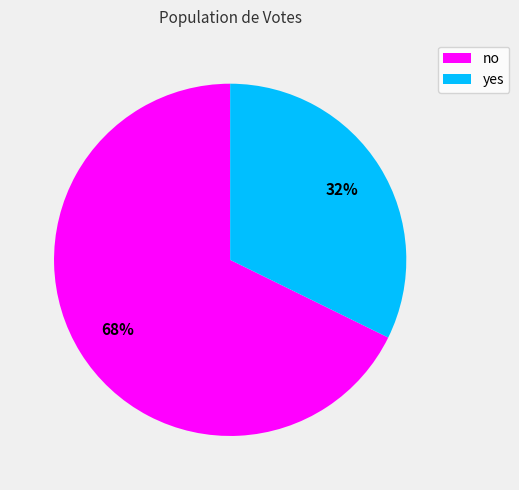

To the nearest percent, what portion does yes represent?

32%